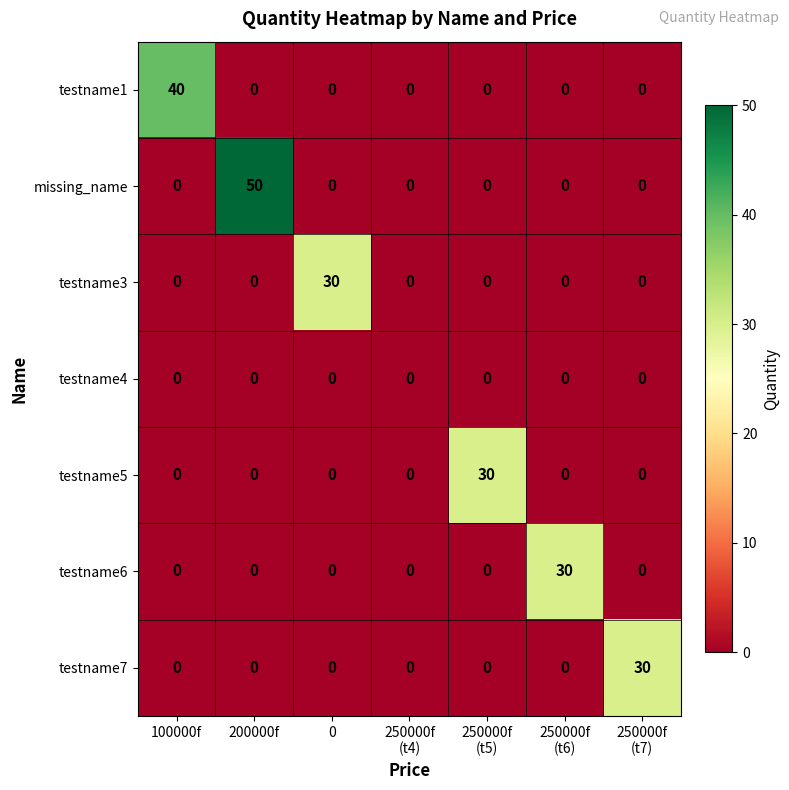

Count the number of data series in this chart.

7